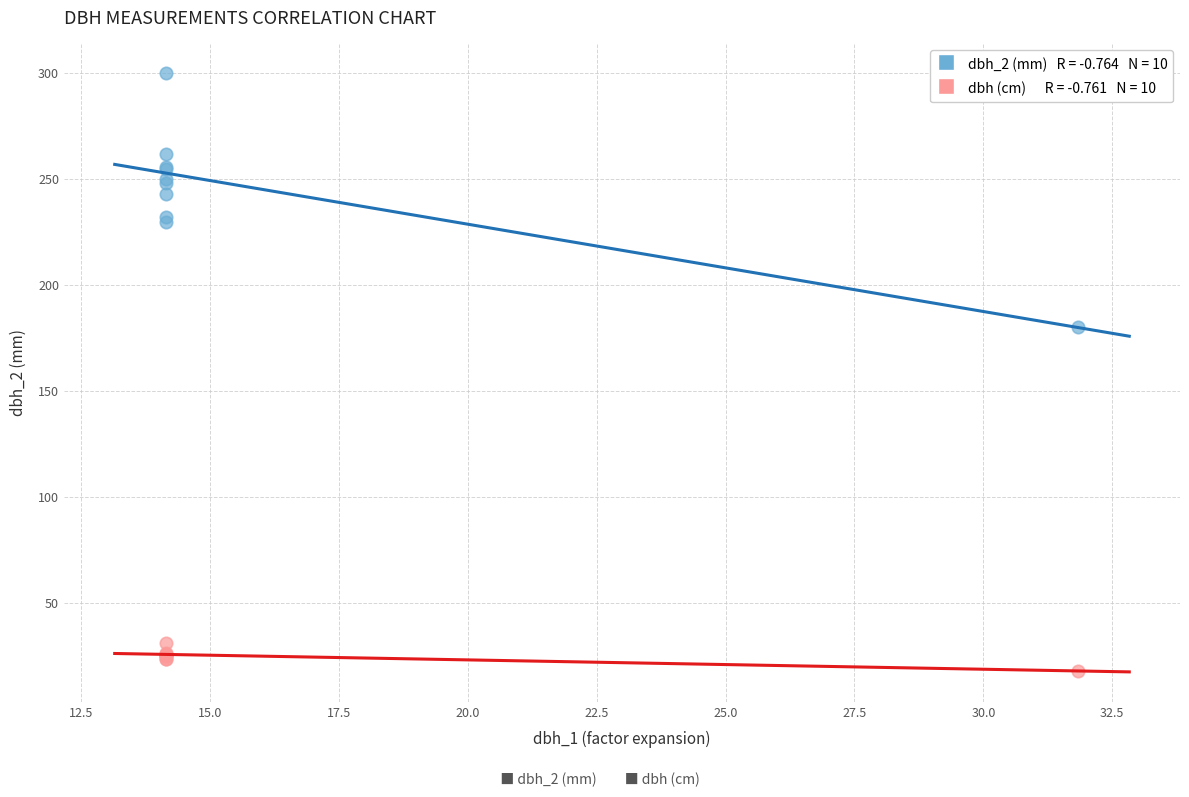

Across all series, what Y value is closest to 158?

180.0